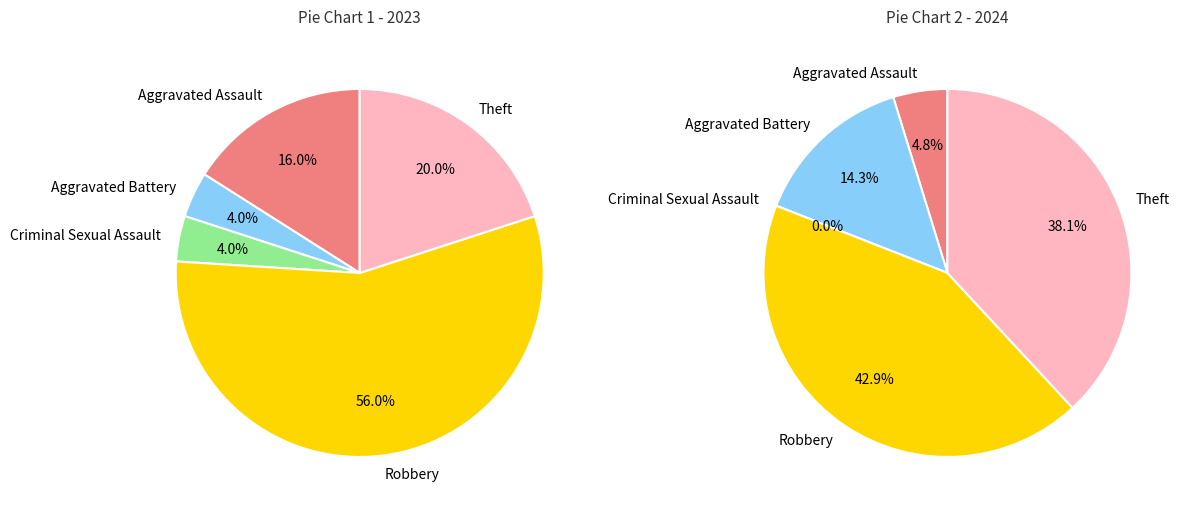

The Aggravated Battery slice represents 20% of the pie. True or false?

False